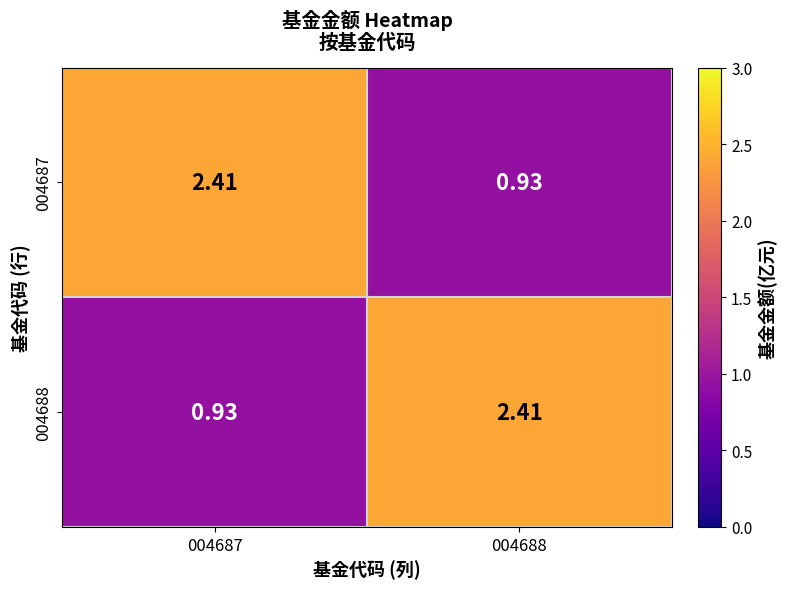

Is the value of 004687 at 004688 greater than the value of 004688 at 004688?

No